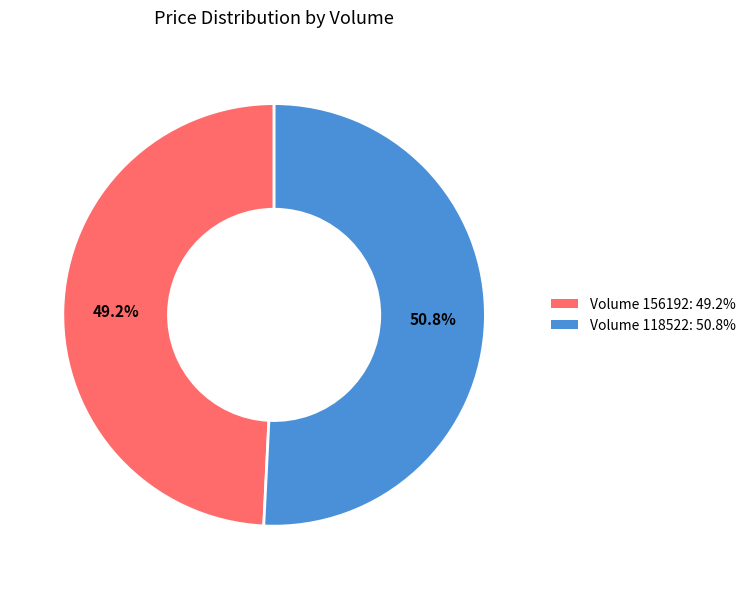

Which has a higher value, Volume 118522: 50.8% or Volume 156192: 49.2%?

Volume 118522: 50.8%